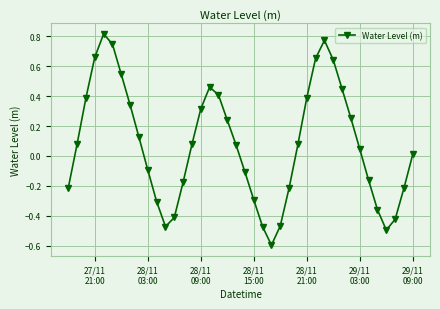

How many interior local valleys (lower than both neighbors) does the data have?

3